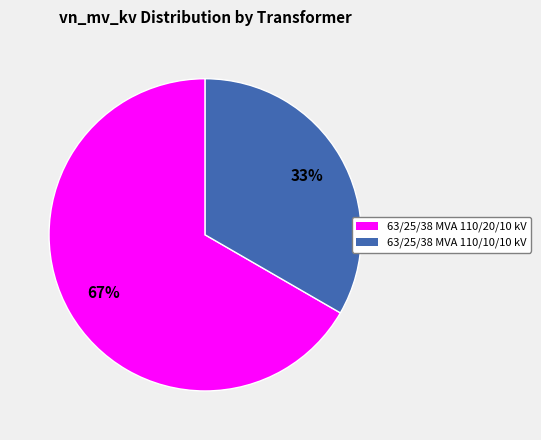

Between 63/25/38 MVA 110/10/10 kV and 63/25/38 MVA 110/20/10 kV, which is larger?

63/25/38 MVA 110/20/10 kV